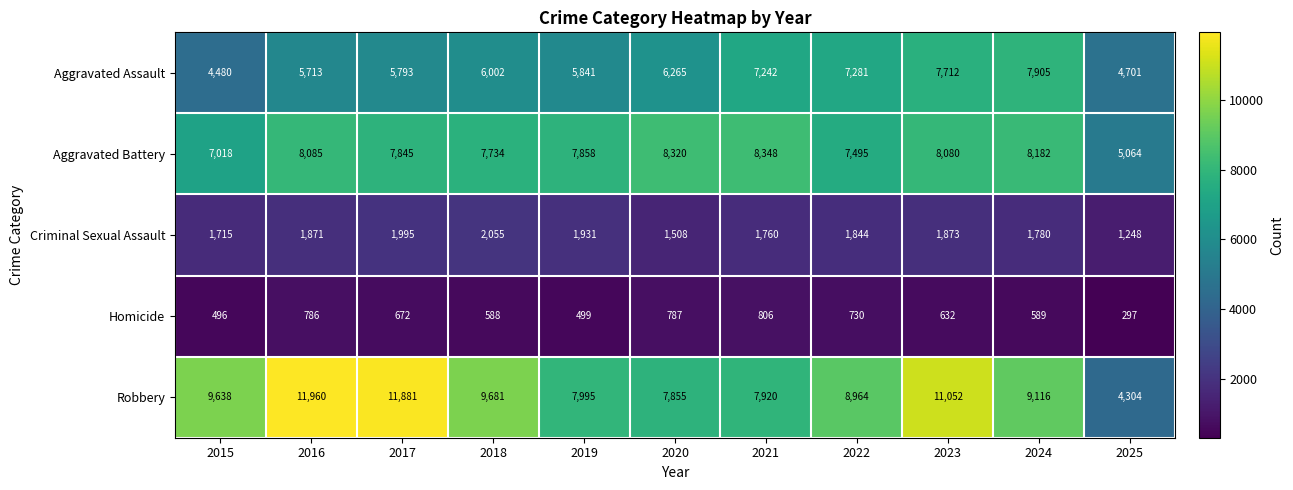

At how many categories does at least one series exceed 6904?

10